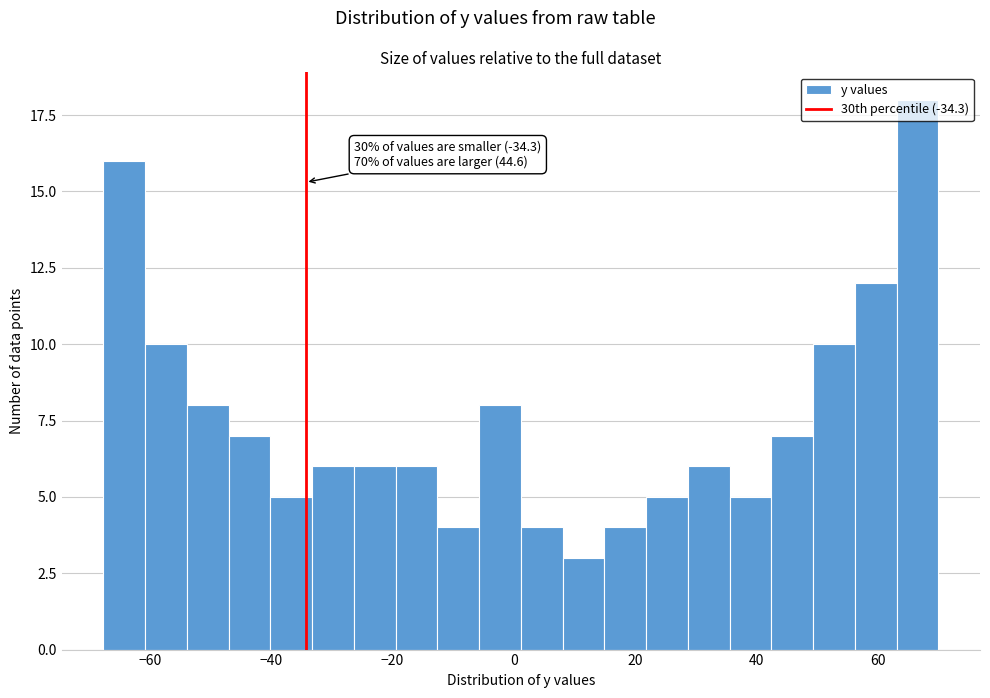

Around what value on the x-axis is the tallest bar? Give the approximate position of its centre, as read against the axis.

66